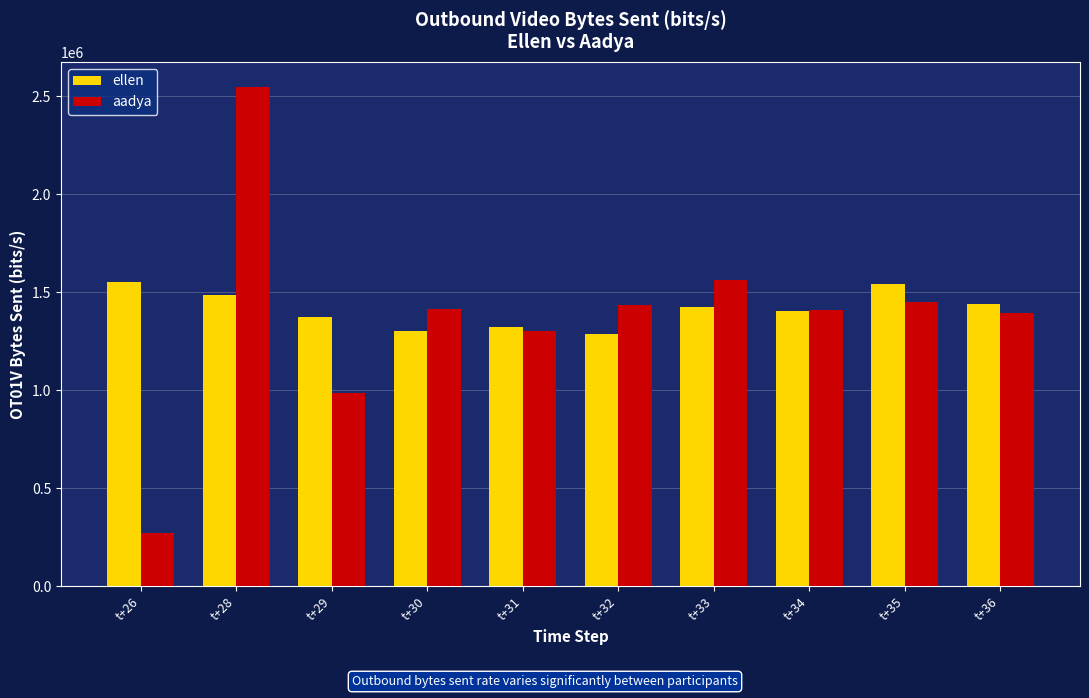

Rank the series by their maximum value, from highest to lowest.

aadya, ellen